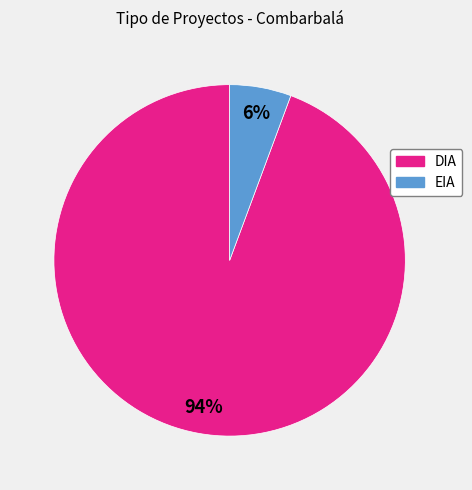

Count the number of slices in the pie.

2